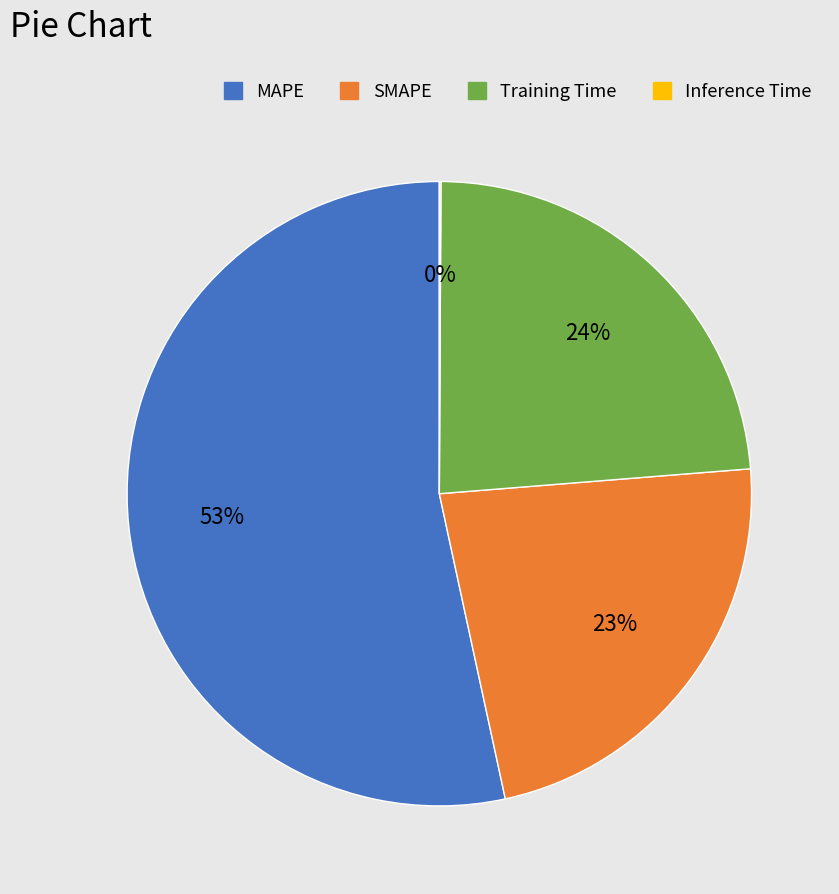

Which slice is the largest?

MAPE